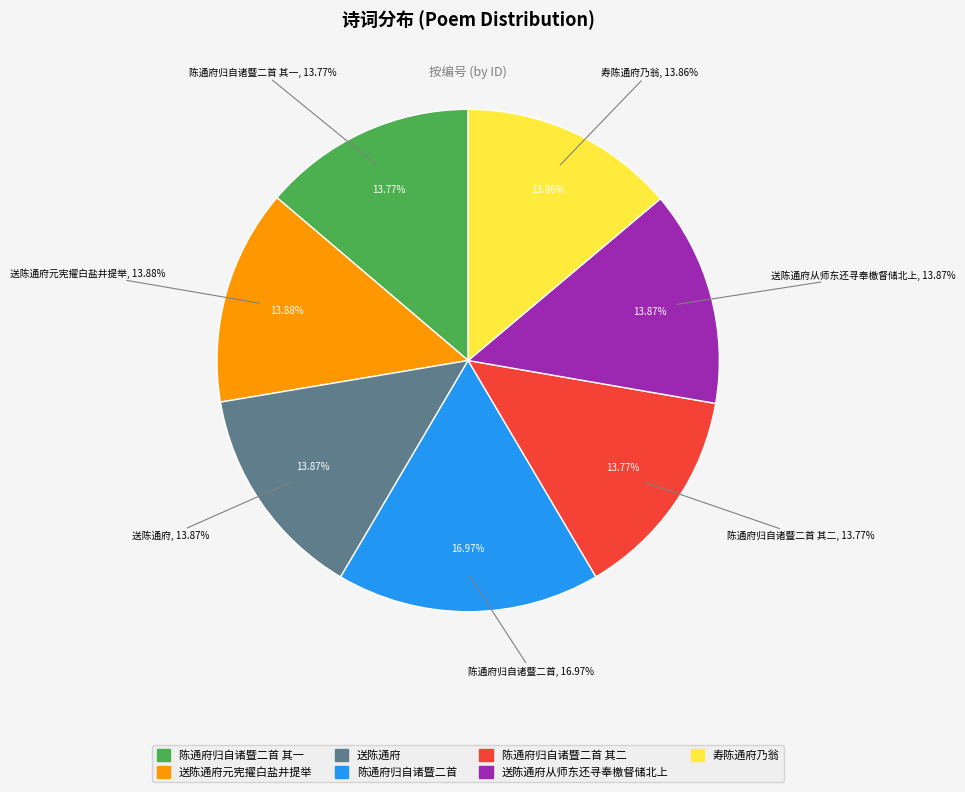

What is the largest slice in the pie chart?

陈通府归自诸暨二首